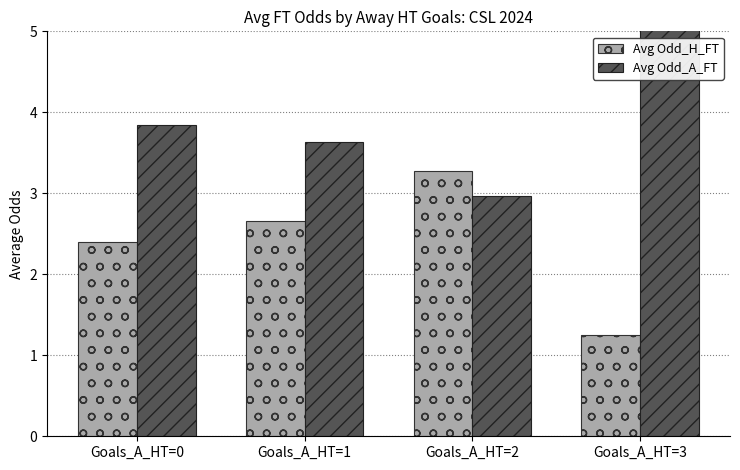

Which series has the largest total across all categories?

Avg Odd_A_FT